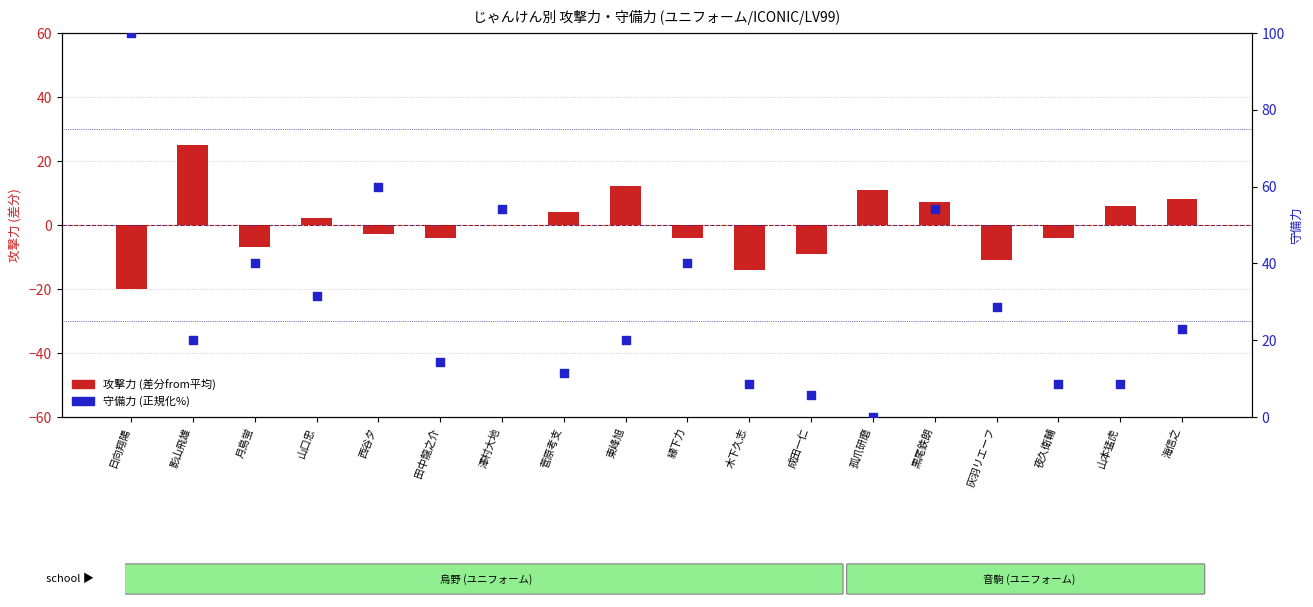

Is the value of 攻撃力 (差分from平均) at 灰羽リエーフ greater than the value of 守備力 (正規化%) at 成田一仁?

No